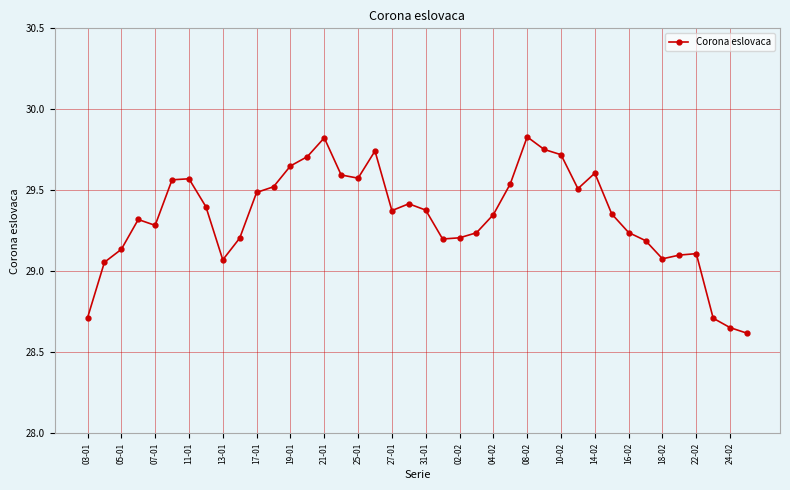

What is the value of the 40th point from the left?

28.6